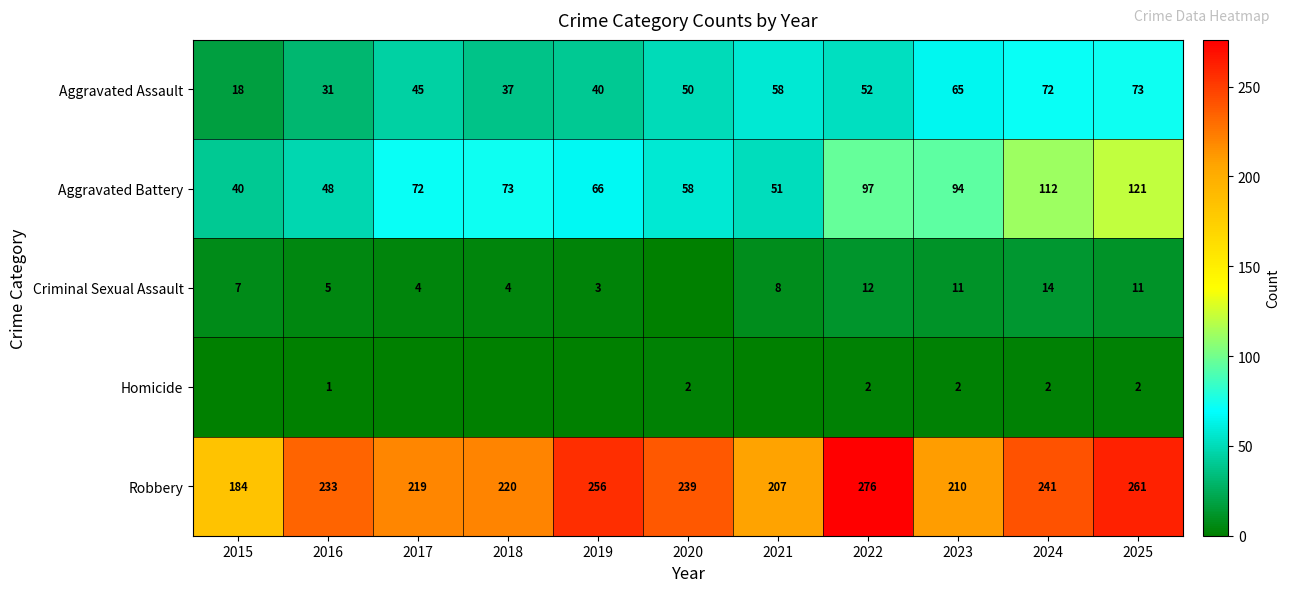

At which category does the chart reach its minimum across all series?

2020